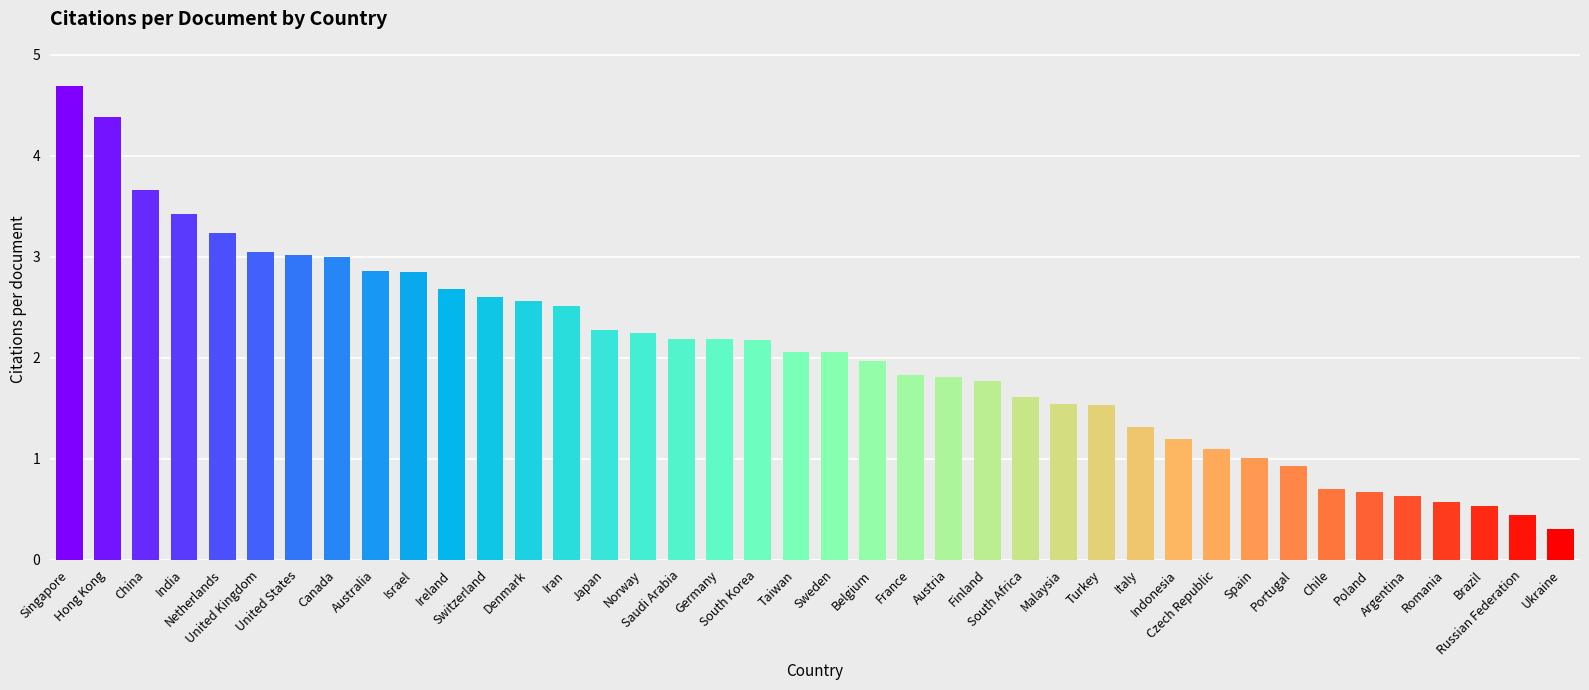

What is the average value?

2.0